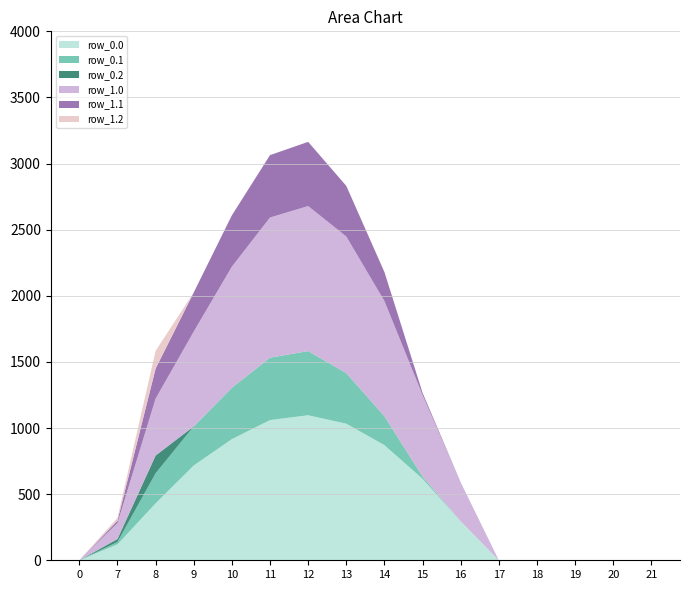

Reading left to right, list all the values displayed in this chart.

row_0.0: 0.0	120.6	430.3	716.9	916.2	1060.3	1096.7	1032.9	870.6	615.9	294.5	0.0	0.0	0.0	0.0	0.0
row_0.1: 0.0	17.7	227.5	295.9	388.1	471.7	485.4	382.7	219.2	17.3	0.0	0.0	0.0	0.0	0.0	0.0
row_0.2: 0.0	22.3	134.2	0.0	0.0	0.0	0.0	0.0	0.0	0.0	0.0	0.0	0.0	0.0	0.0	0.0
row_1.0: 0.0	120.6	430.3	716.9	916.2	1060.3	1096.7	1032.9	870.6	615.9	294.5	0.0	0.0	0.0	0.0	0.0
row_1.1: 0.0	17.7	227.5	295.9	388.1	471.7	485.4	382.7	219.2	17.3	0.0	0.0	0.0	0.0	0.0	0.0
row_1.2: 0.0	22.3	134.2	0.0	0.0	0.0	0.0	0.0	0.0	0.0	0.0	0.0	0.0	0.0	0.0	0.0